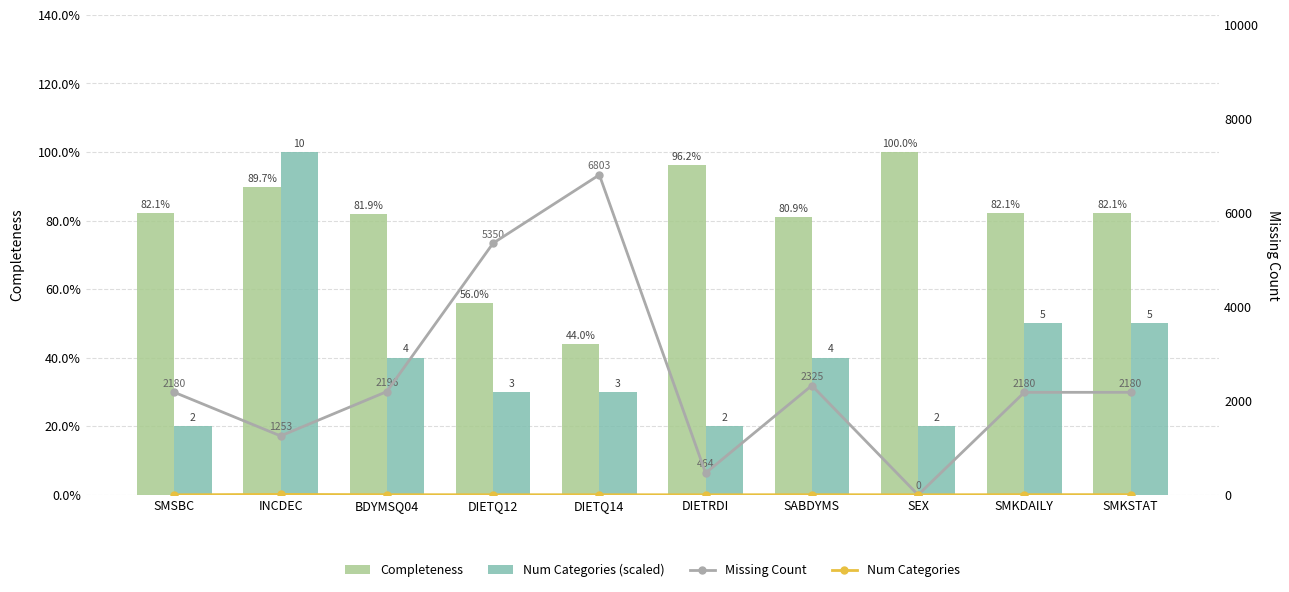

True or false: Num Categories has a value of 1.4 at DIETQ12.

False